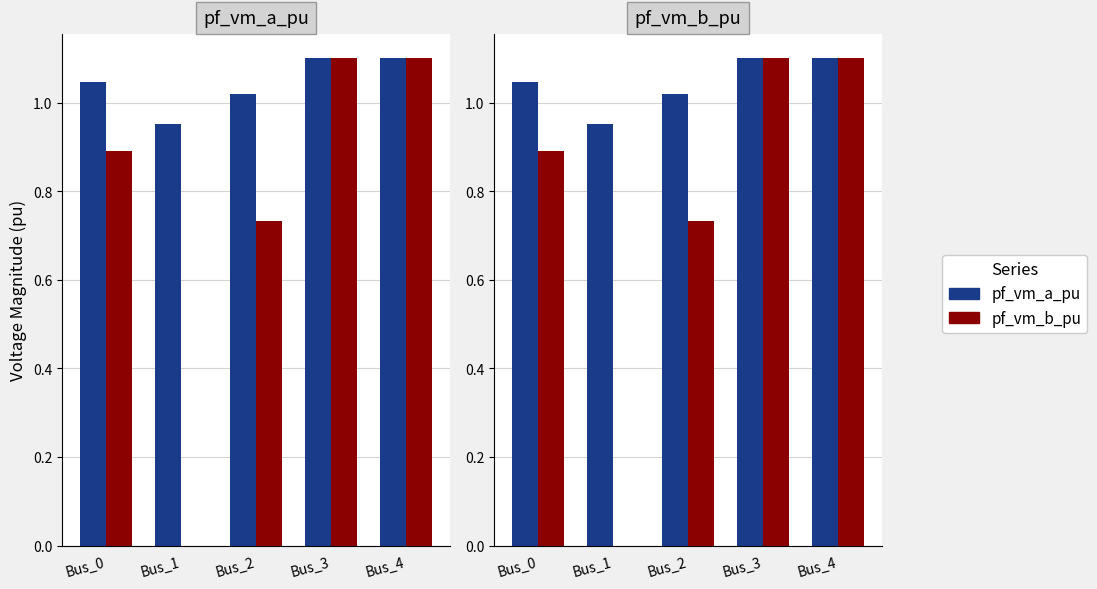

How many bars are there in each group?

2